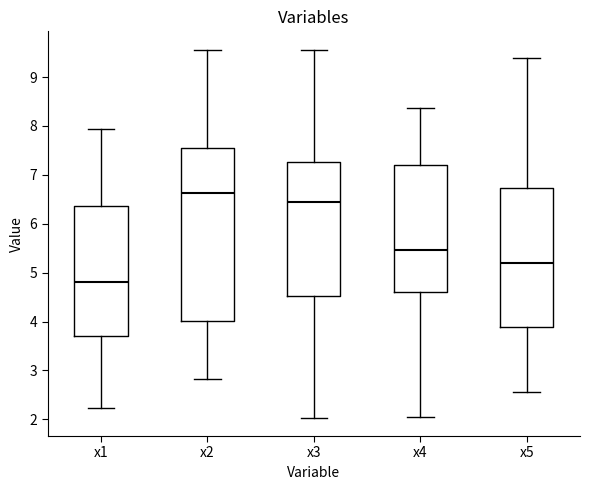

Reading left to right, read every box against the y-axis: the position of its median line, the range the box covers, and the ends of its whiskers. The values are not printed on the chart, so give them approximately, as read against the axis.

x1: median 4.8, box 3.7 to 6.4, whiskers 2.2 to 7.9
x2: median 6.6, box 4.0 to 7.5, whiskers 2.8 to 9.6
x3: median 6.4, box 4.5 to 7.3, whiskers 2.0 to 9.5
x4: median 5.5, box 4.6 to 7.2, whiskers 2.1 to 8.4
x5: median 5.2, box 3.9 to 6.7, whiskers 2.6 to 9.4